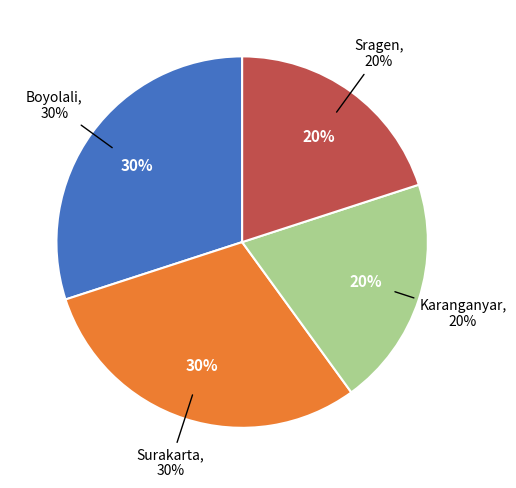

What portion of the pie excludes Boyolali?

70.0%